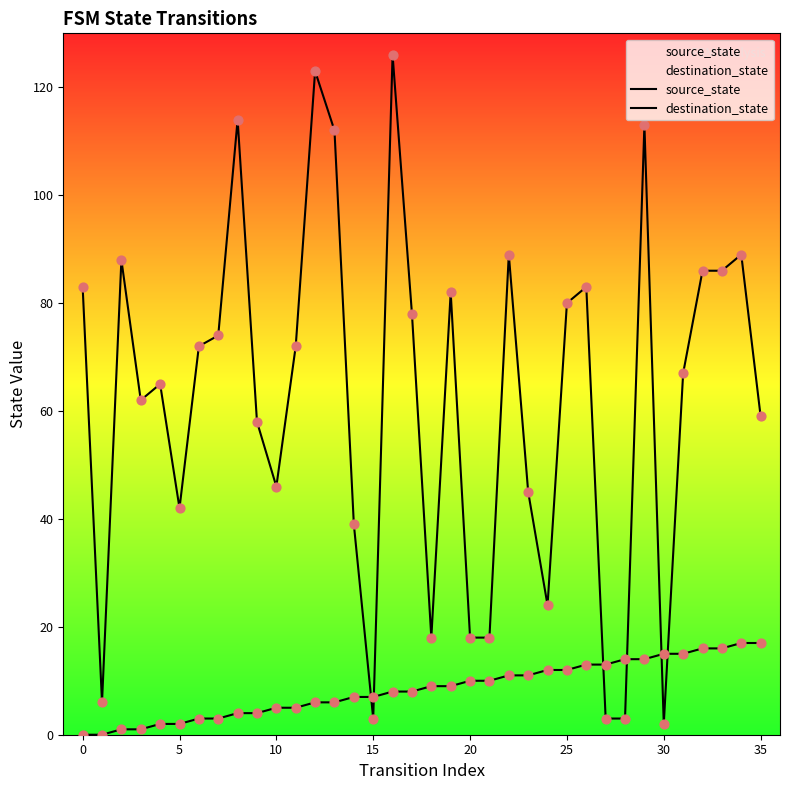

At which category is the sum across all series the highest?

16